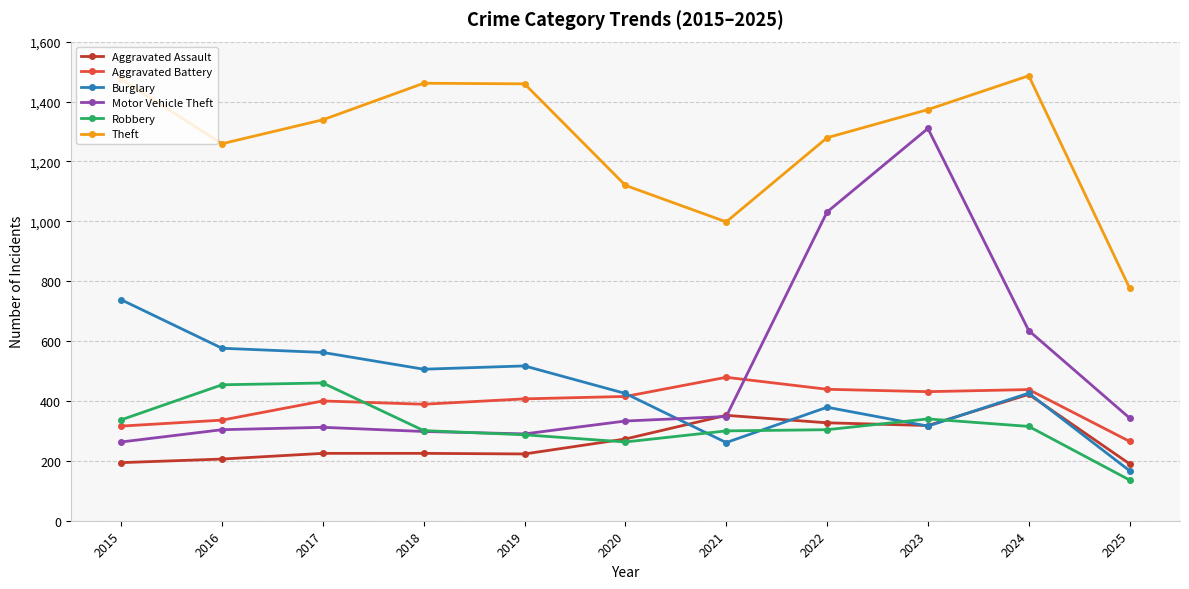

What is the difference between the maximum and second lowest values in the Robbery series?

197